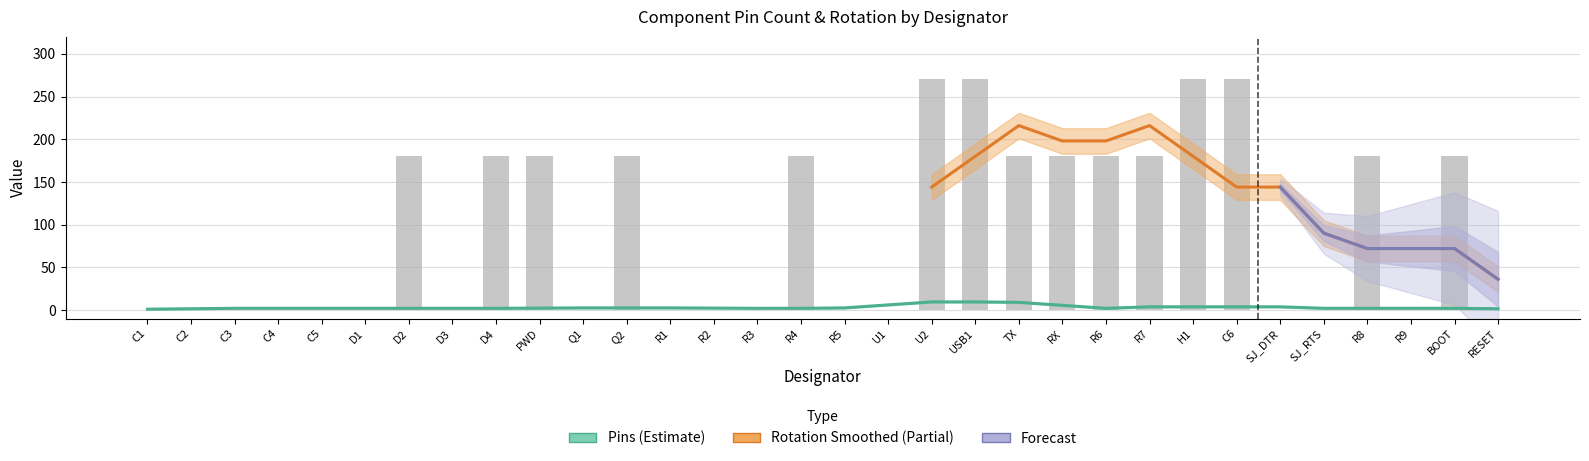

Reading left to right, what are all the values shown in this chart?

C1=0	C2=0	C3=0	C4=0	C5=0	D1=0	D2=180	D3=0	D4=180	PWD=180	Q1=0	Q2=180	R1=0	R2=0	R3=0	R4=180	R5=0	U1=0	U2=270	USB1=270	TX=180	RX=180	R6=180	R7=180	H1=270	C6=270	SJ_DTR=0	SJ_RTS=0	R8=180	R9=0	BOOT=180	RESET=0